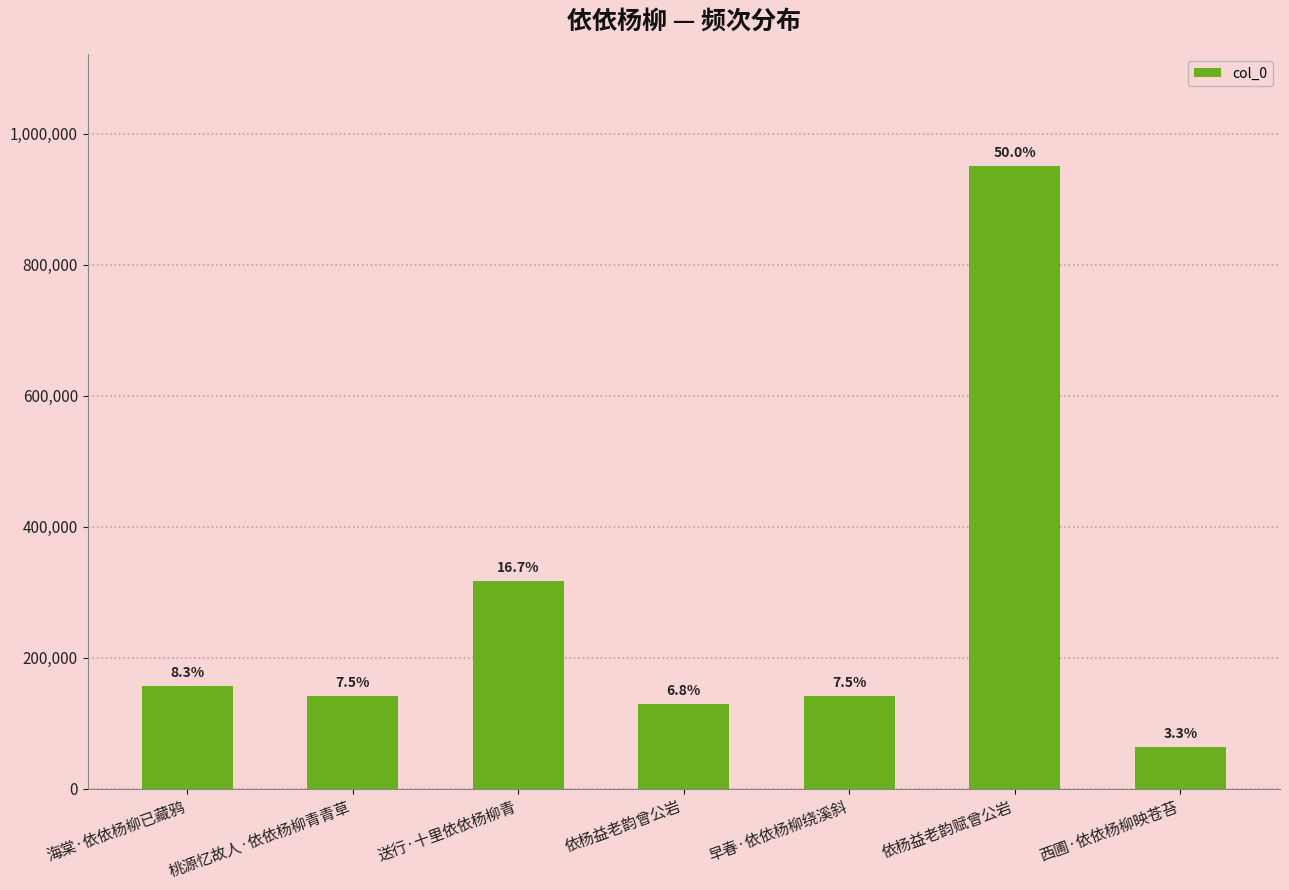

Does the chart contain any negative values?

No